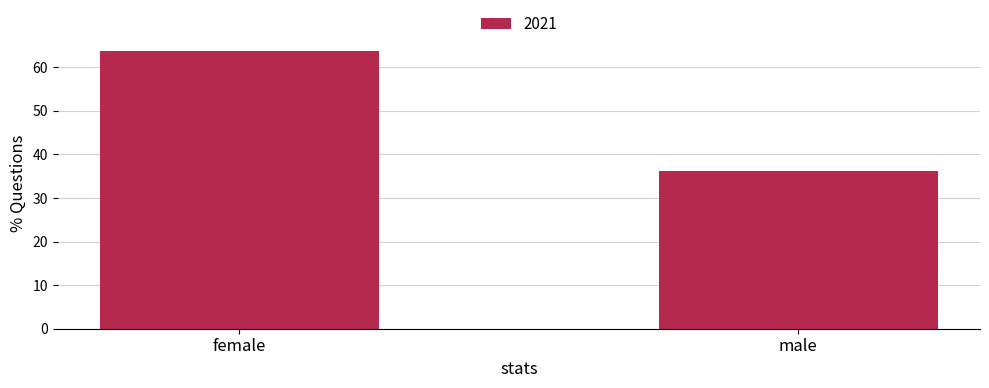

List the labels in order of value, largest first.

female, male